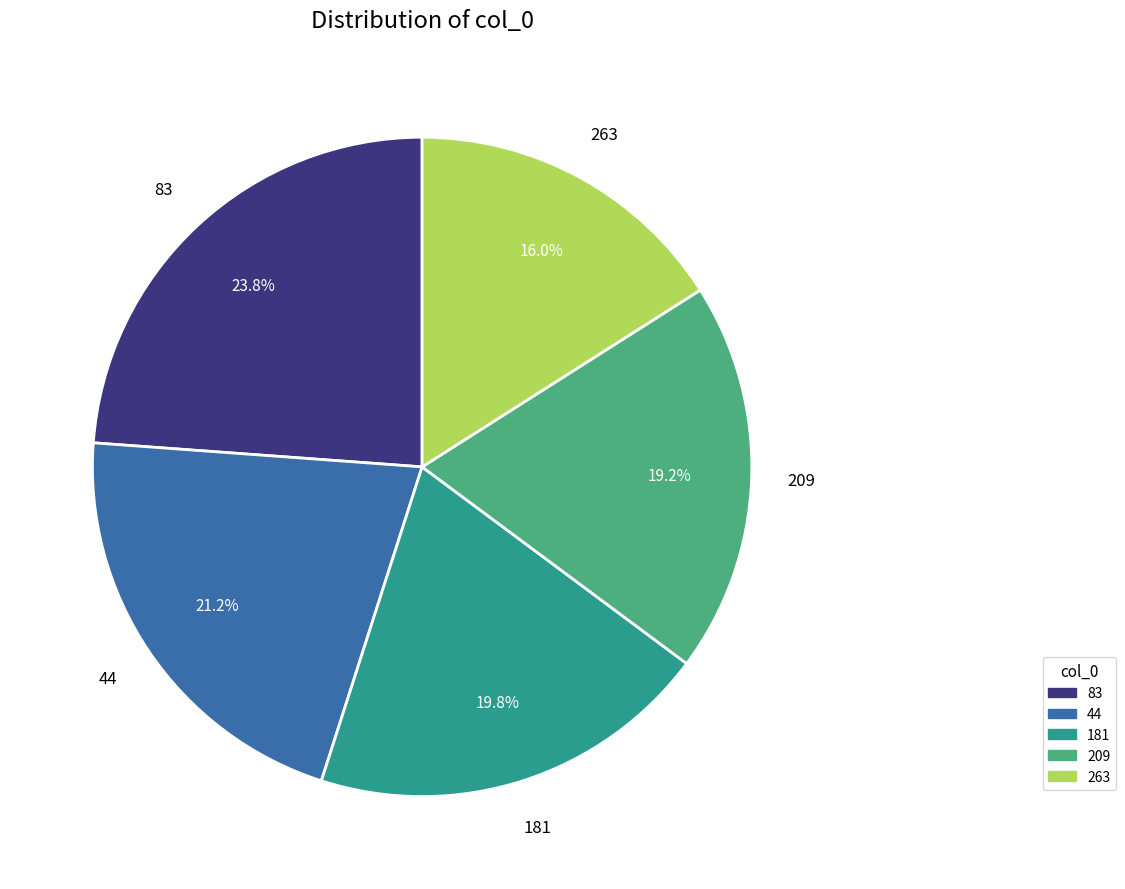

Is it true that 44 is 21% of the pie?

True